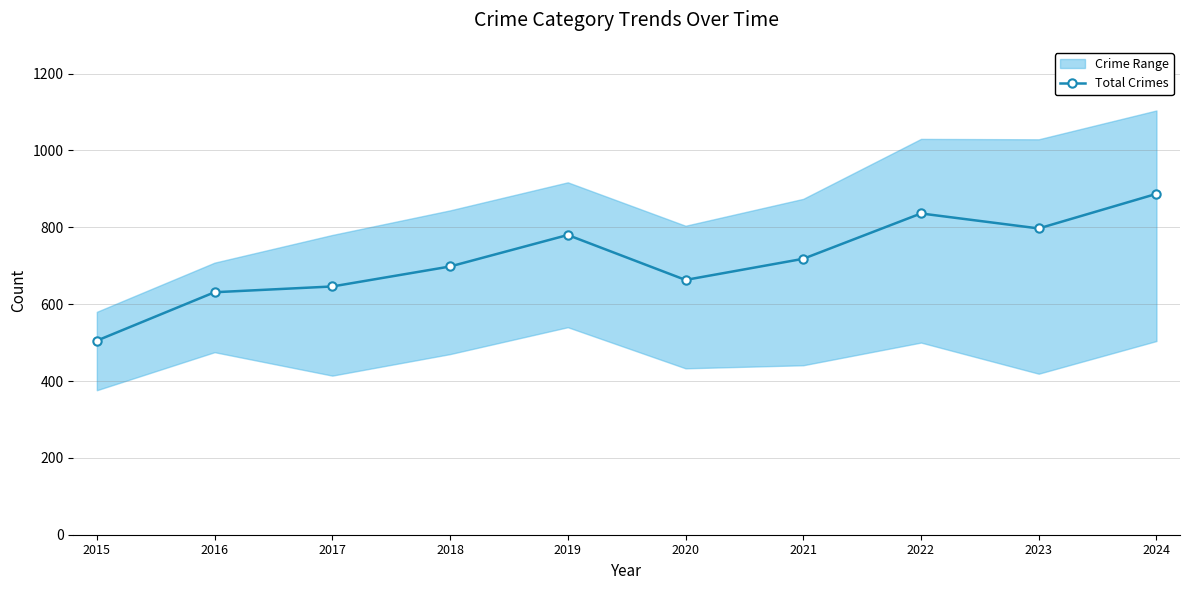

Where does the data first go above 718?

2019